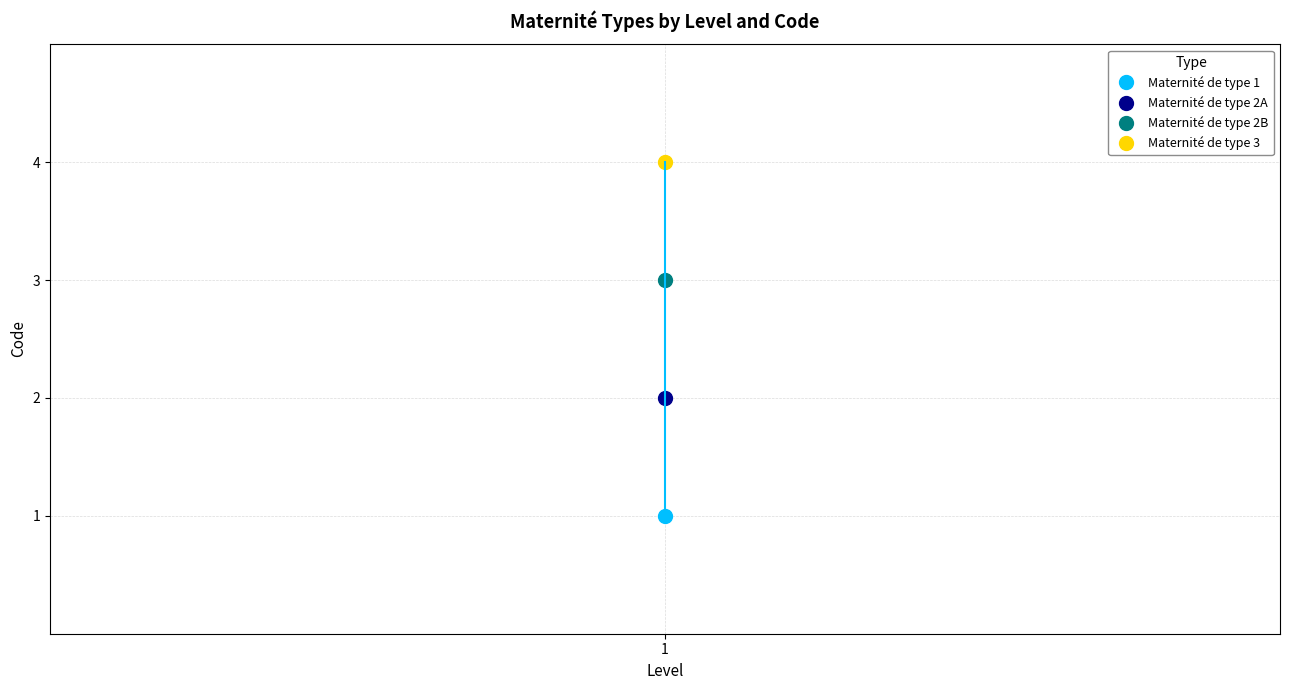

True or false: the data shows 2 at 1.

True